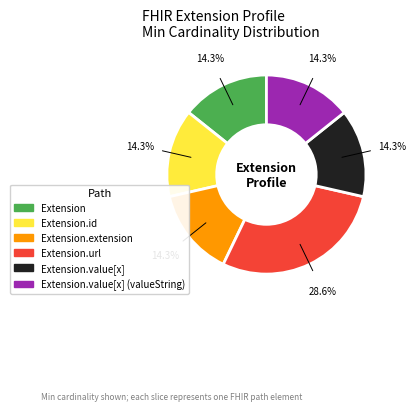

What percentage is NOT represented by Extension?

85.7%